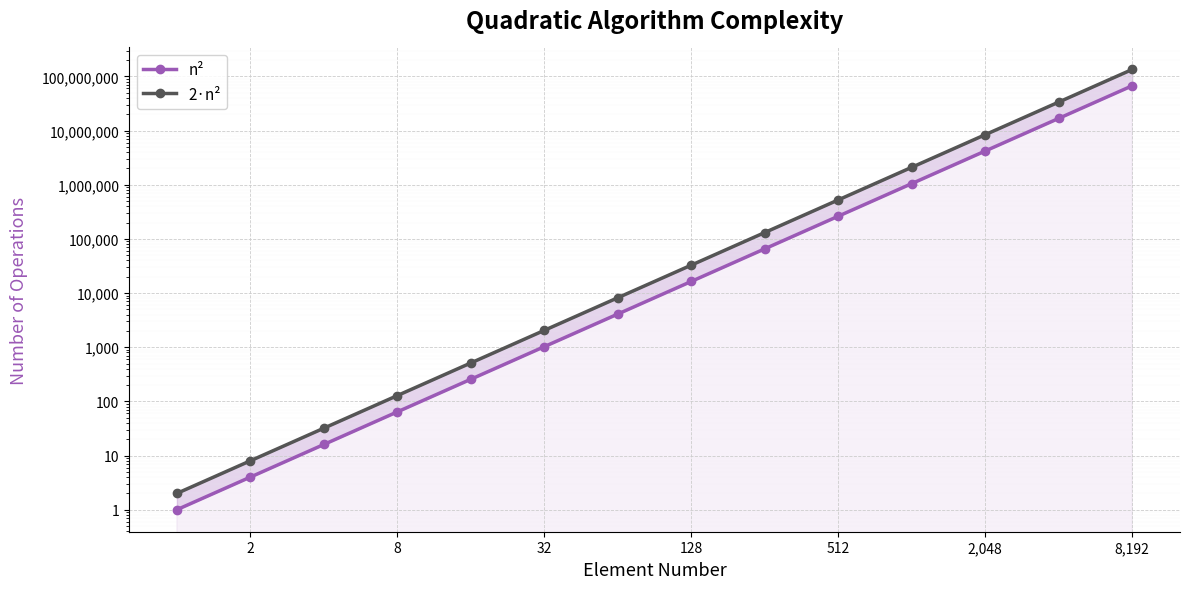

True or false: 2·n² and n² cross at least once.

False